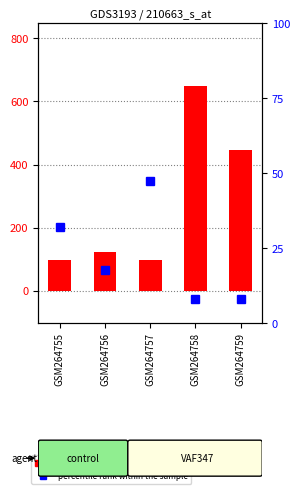

Which series has the largest total across all categories?

count